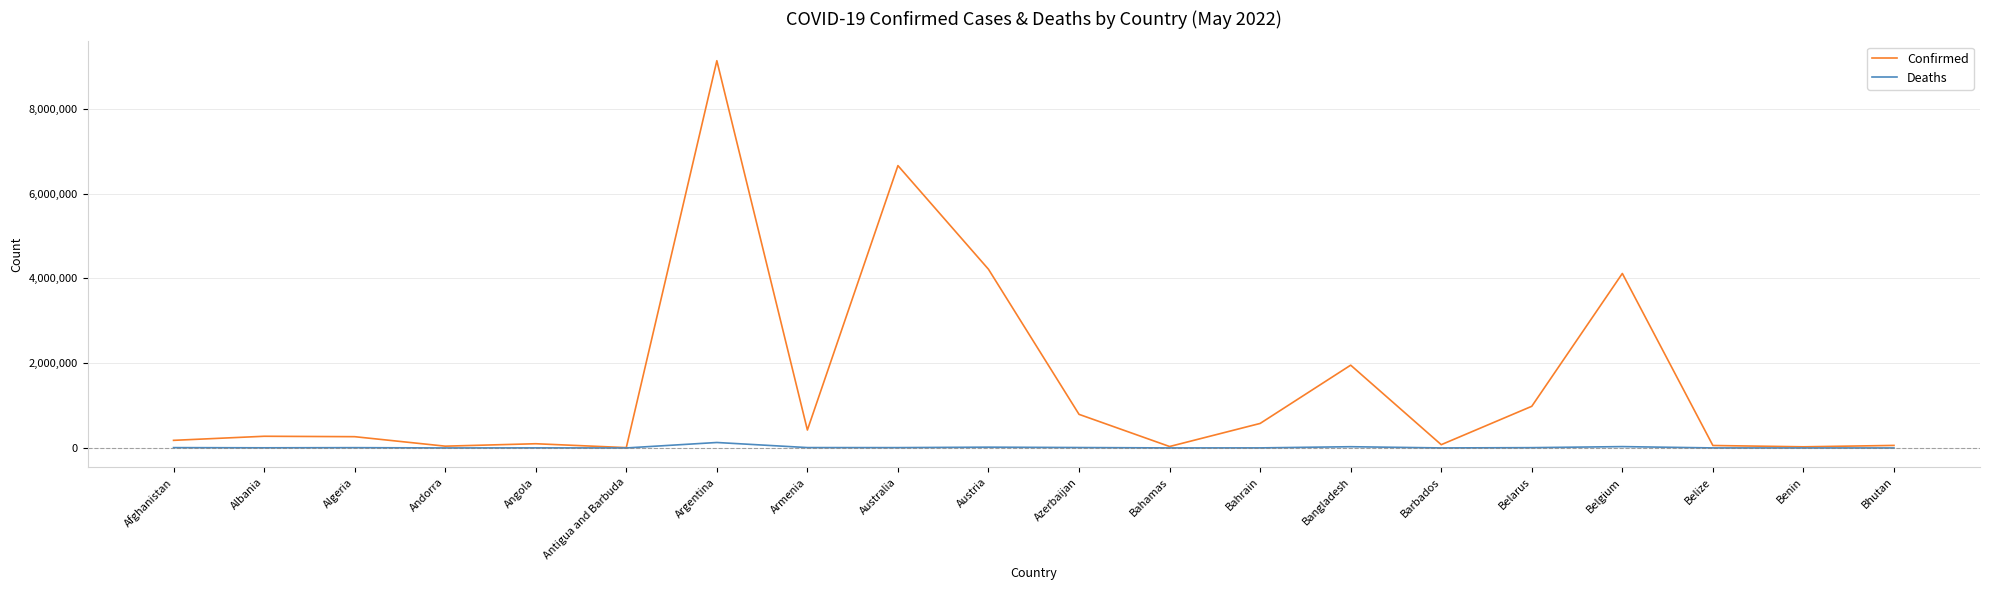

Which series has the largest total across all categories?

Confirmed